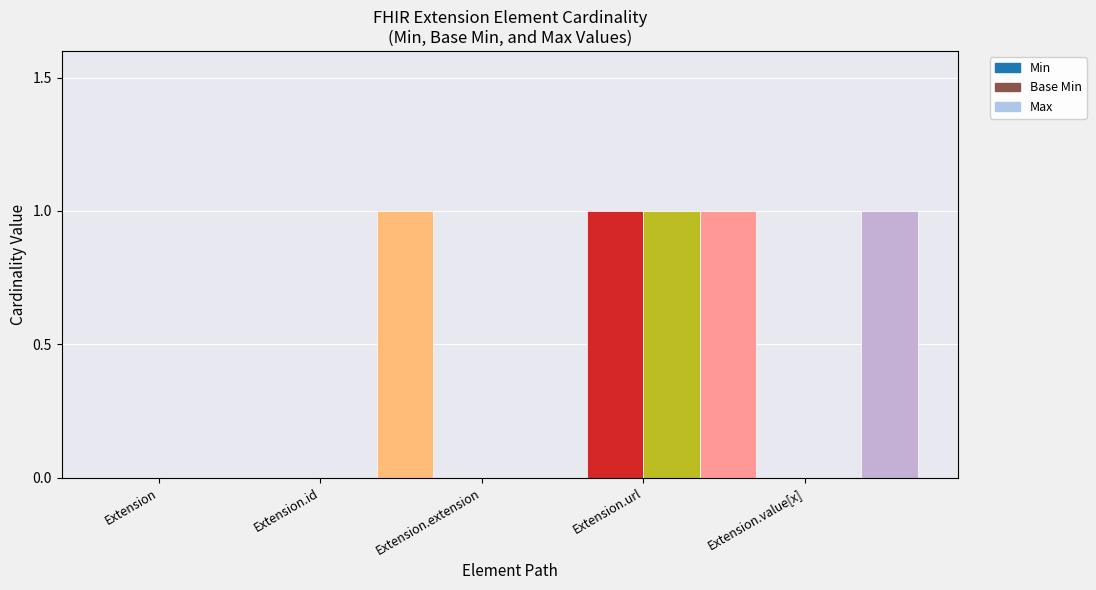

Rank the categories by Base Min value from highest to lowest.

Extension.url, Extension, Extension.id, Extension.extension, Extension.value[x]